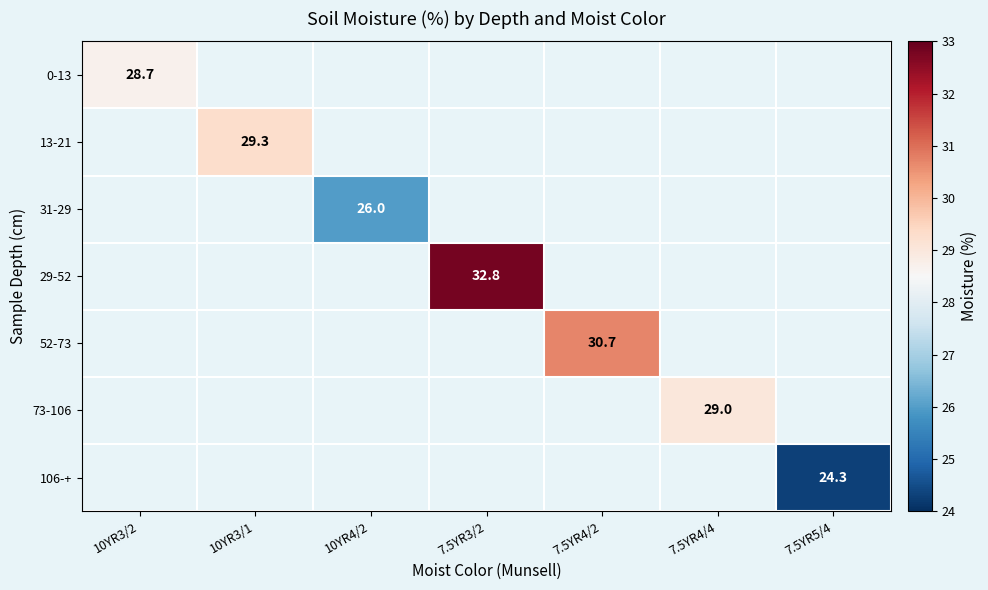

What is the maximum value shown in the chart?

32.8